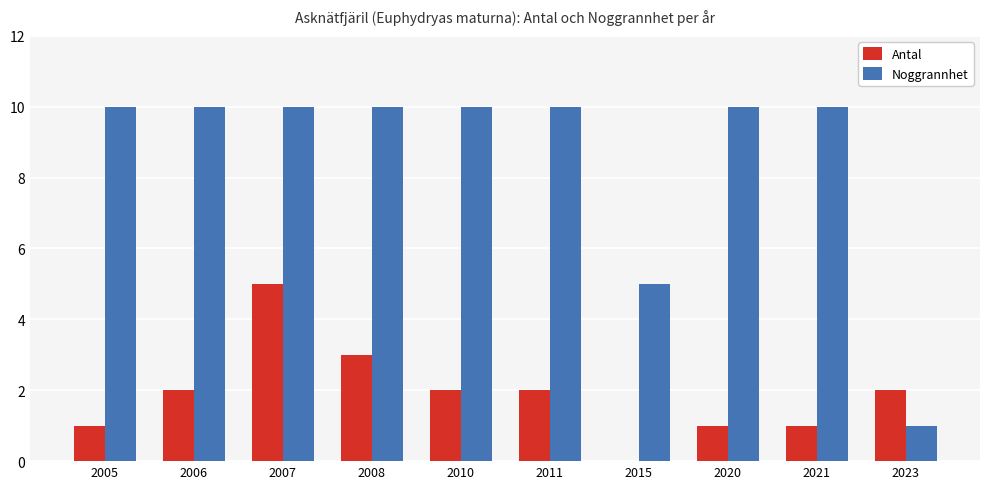

What is the total value across all series at 2023?

3